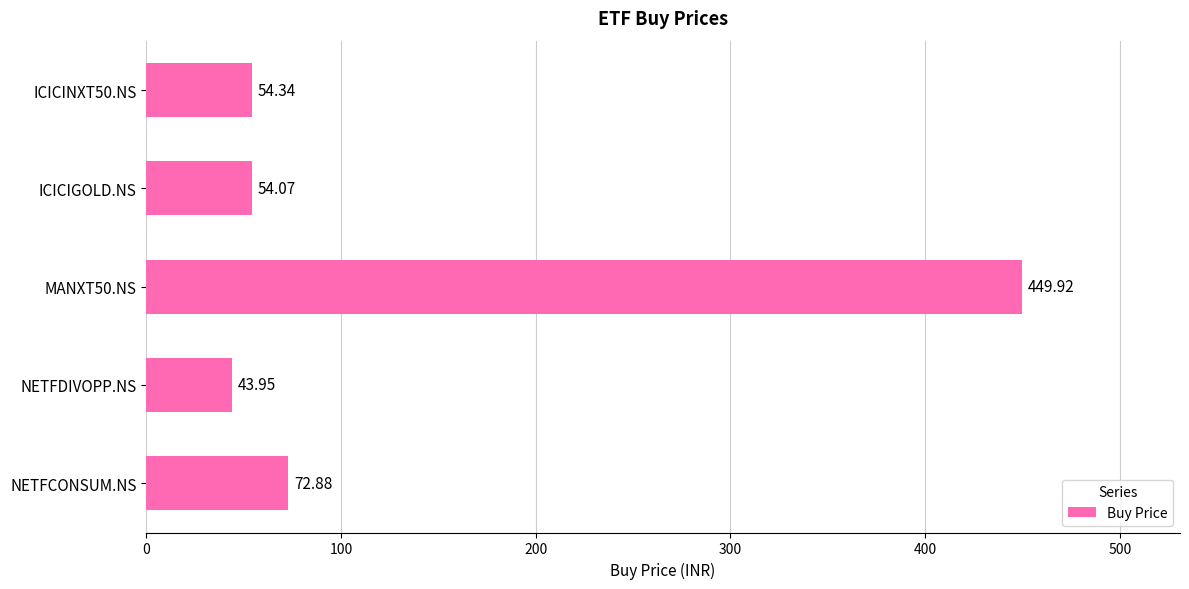

What is the minimum value shown in the chart?

44.0